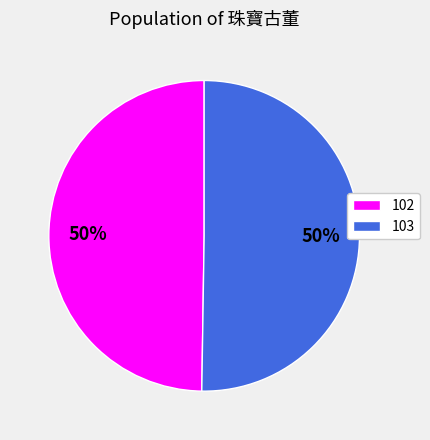

Is the sum of 103 and 102 greater than half?

Yes